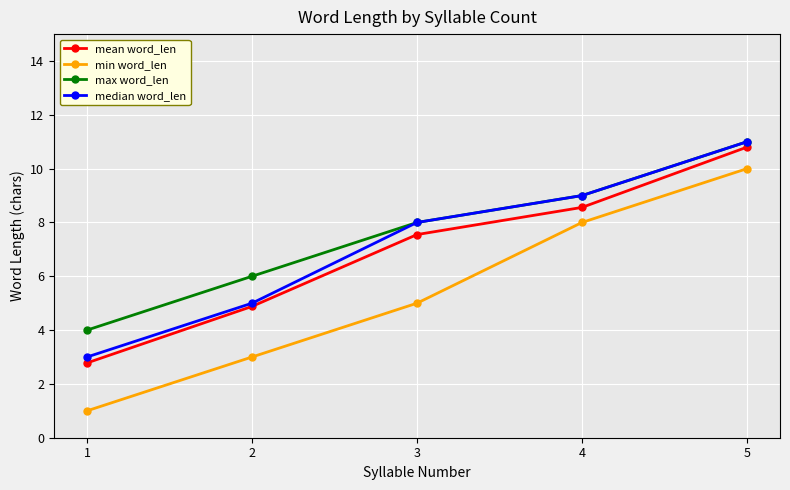

At how many categories does at least one series exceed 1?

5